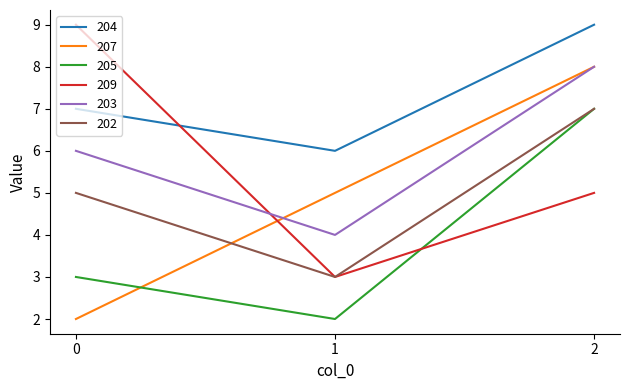

What is the difference between the maximum and minimum values in the 205 series?

5